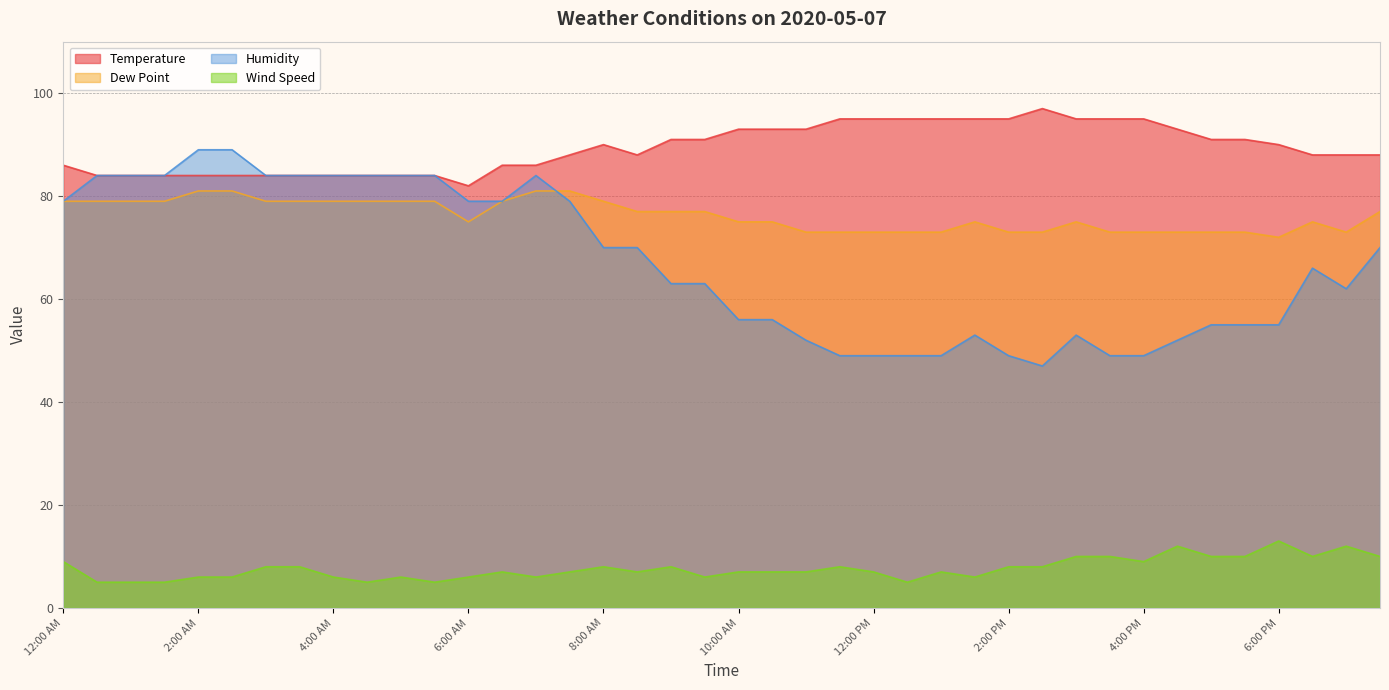

What is the highest value of the Wind Speed series?

13